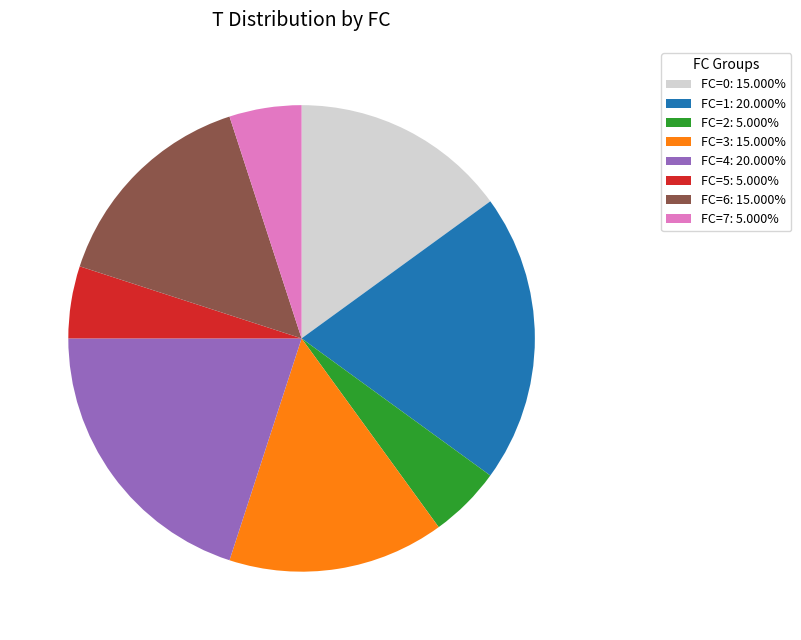

What is the ratio of the value at FC=6 to the value at FC=4?

0.8